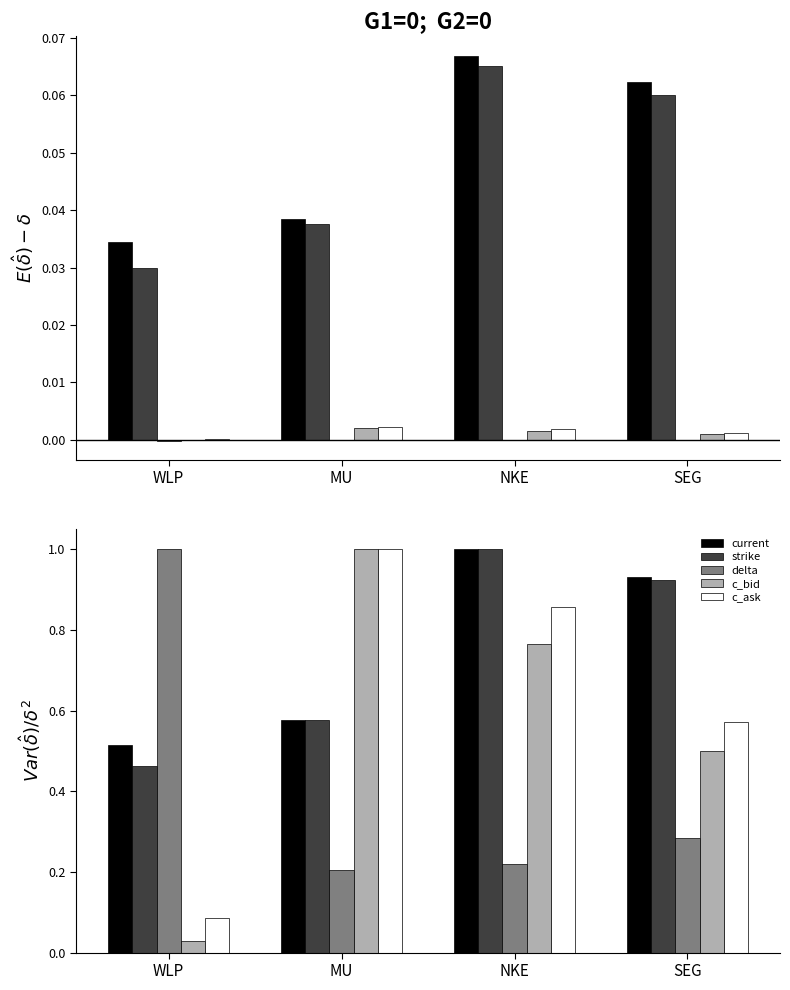

Count the number of categories in the chart.

4